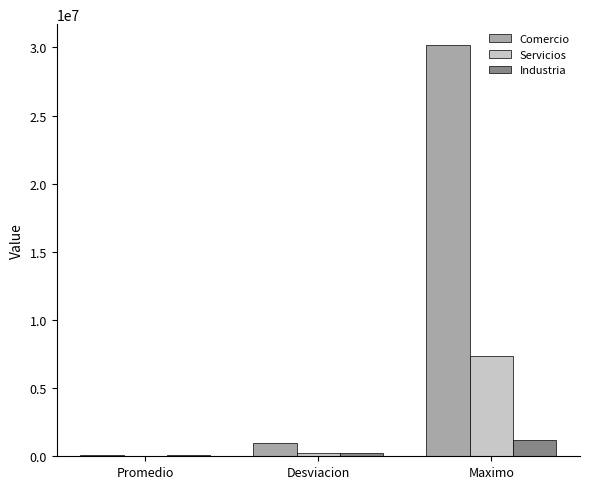

Which category has the highest value in the Servicios series?

Maximo